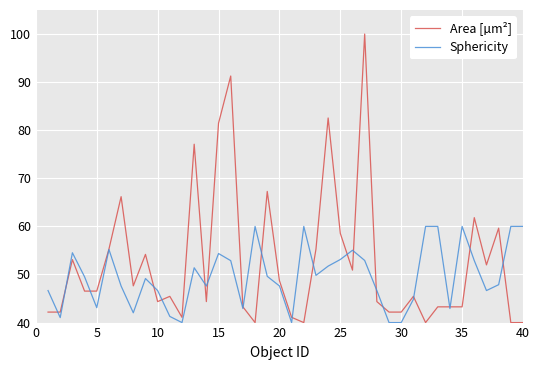

List the series in order of their overall mean, highest first.

Area [µm²], Sphericity